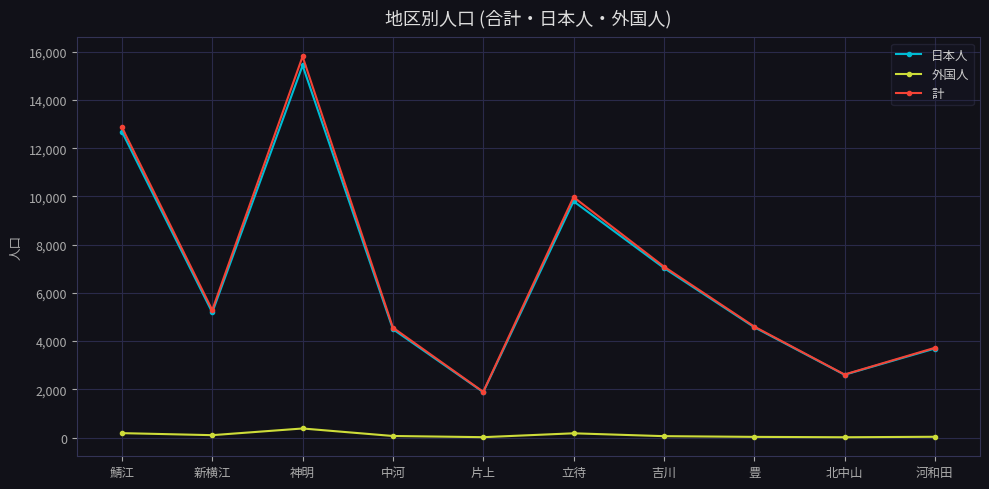

At which category does 日本人 reach its first local peak?

神明